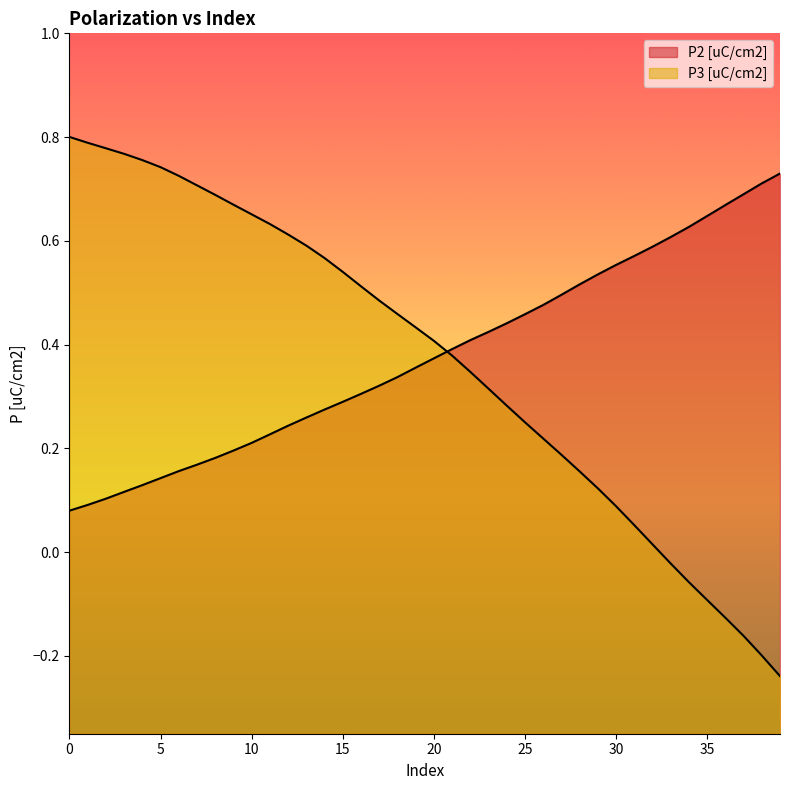

List the labels in order of P2 [uC/cm2] value, largest first.

39, 38, 37, 36, 35, 34, 33, 32, 31, 30, 29, 28, 27, 26, 25, 24, 23, 22, 21, 20, 19, 18, 17, 16, 15, 14, 13, 12, 11, 10, 9, 8, 7, 6, 5, 4, 3, 2, 1, 0